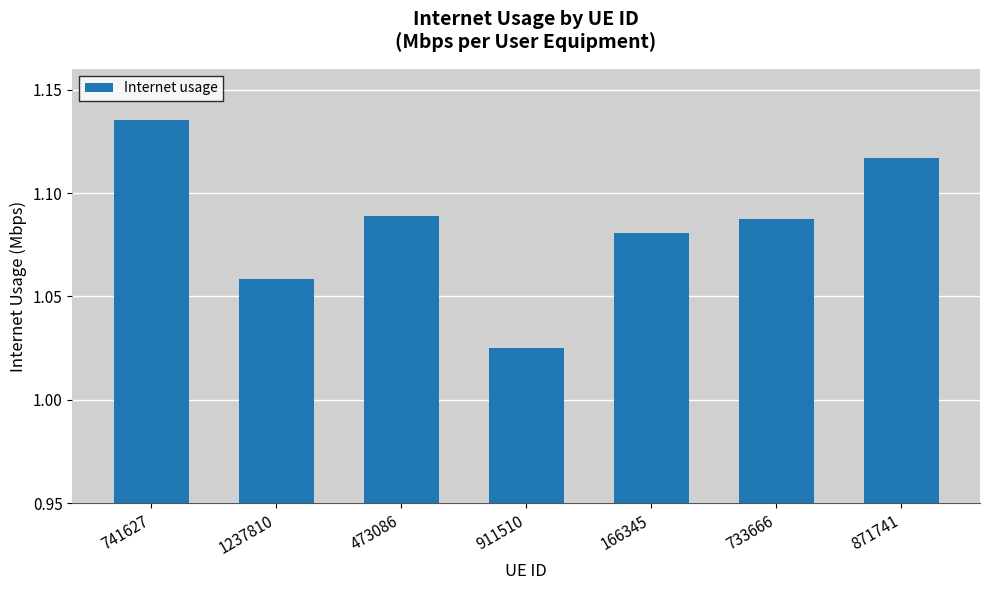

Where is the data nearest to the value 1?

911510